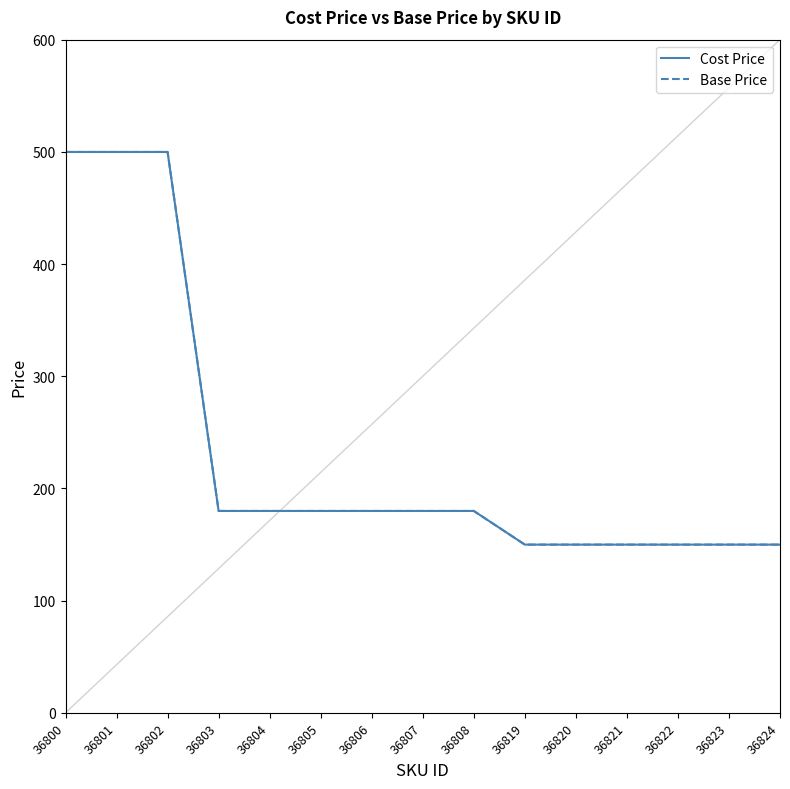

Is it true that Cost Price equals 257.0 at 36804?

False